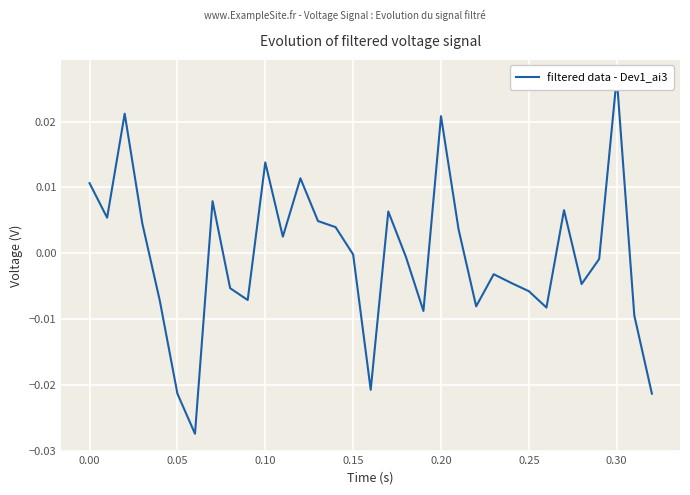

The value at 29 is -0.0. True or false?

False